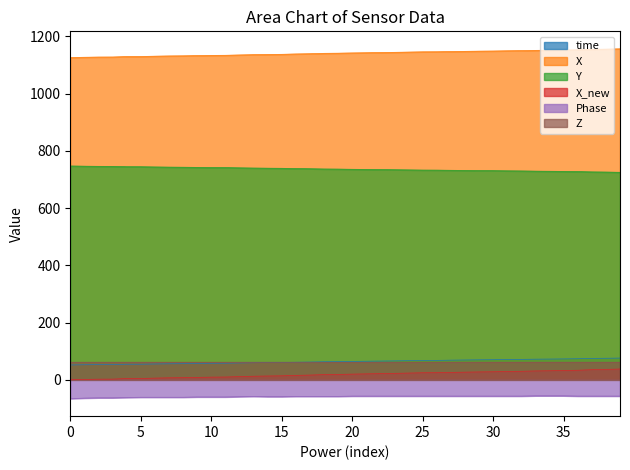

How many values in the Phase series are below -57?

20